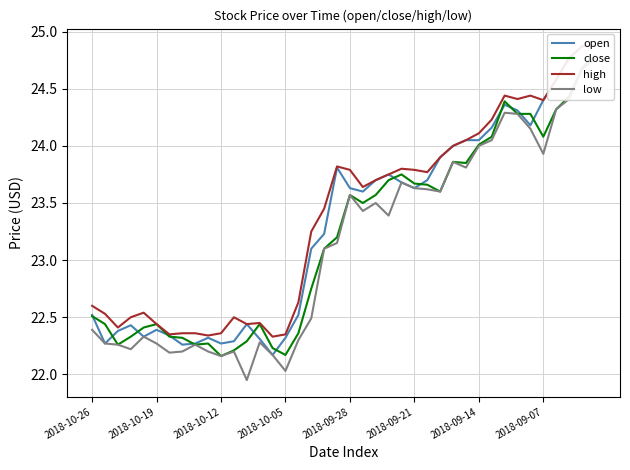

How many interior local peaks does the open series have?

7